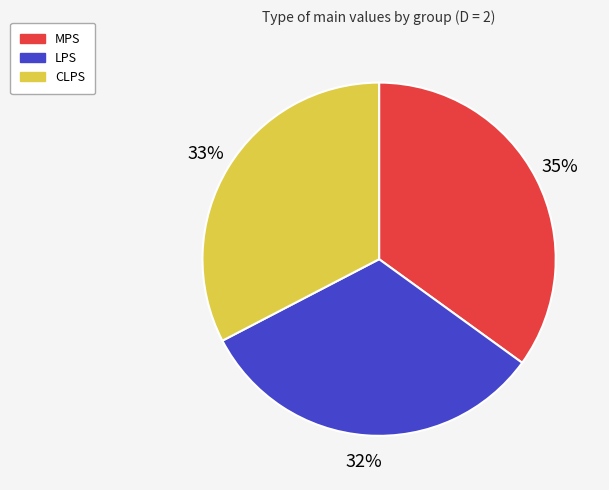

True or false: LPS accounts for 40% of the total.

False